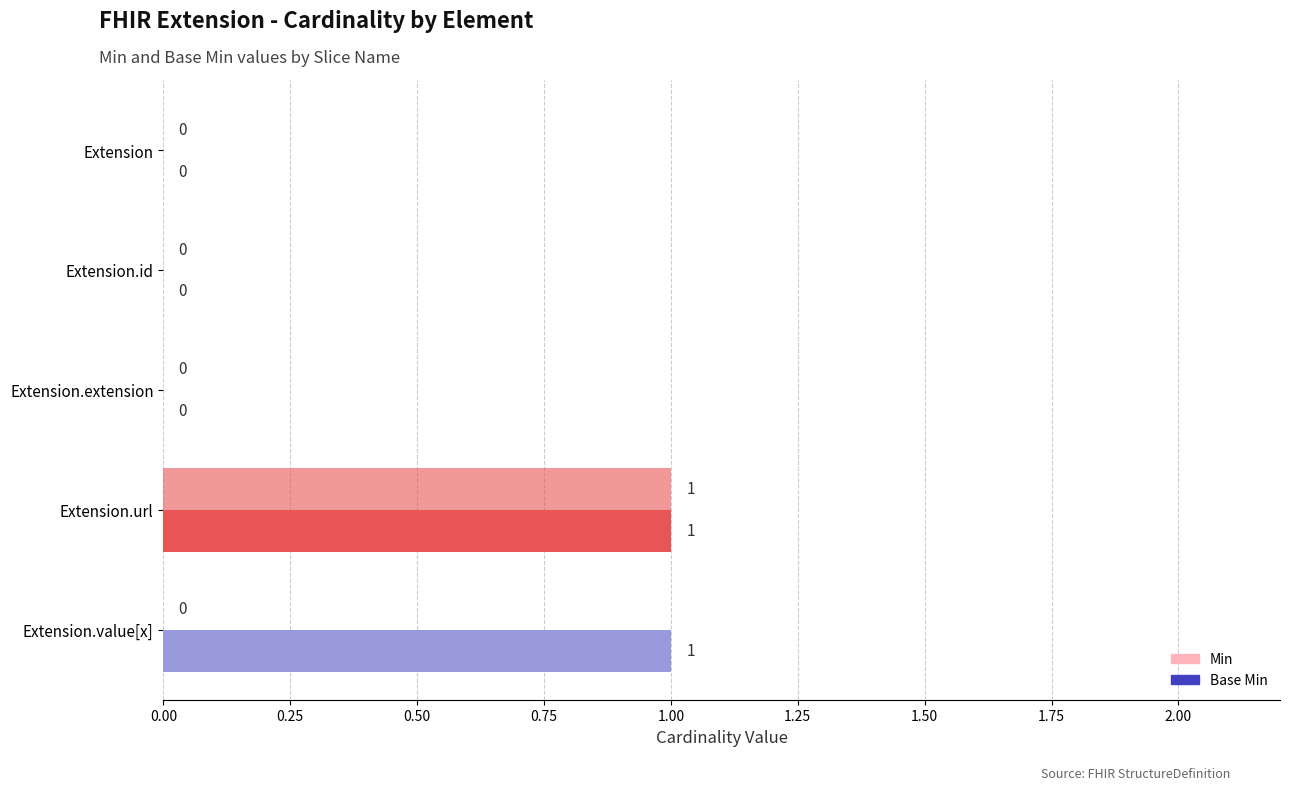

What is the maximum value for Base Min?

1